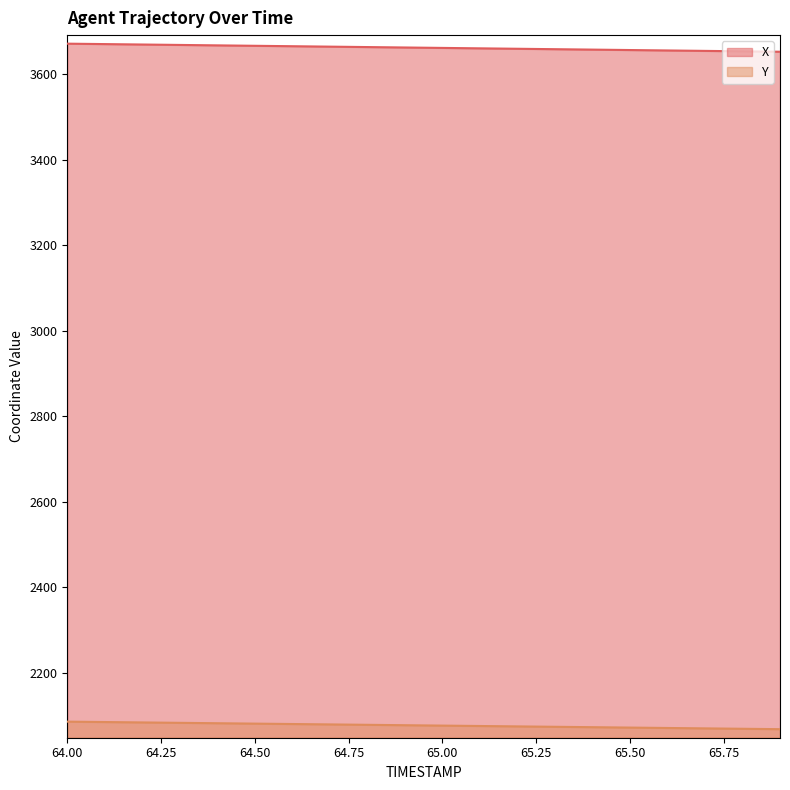

Reading left to right, list all the values displayed in this chart.

X: 64.0=3671.5	64.1=3670.5	64.2=3669.5	64.3=3668.6	64.4=3667.6	64.5=3666.6	64.6=3665.6	64.7=3664.6	64.8=3663.6	64.9=3662.6	65.0=3661.6	65.1=3660.6	65.2=3659.6	65.3=3658.6	65.4=3657.6	65.5=3656.6	65.6=3655.6	65.7=3654.7	65.8=3653.7	65.9=3652.7
Y: 64.0=2086.3	64.1=2085.4	64.2=2084.4	64.3=2083.5	64.4=2082.6	64.5=2081.7	64.6=2080.7	64.7=2079.8	64.8=2078.9	64.9=2078.0	65.0=2077.0	65.1=2076.1	65.2=2075.2	65.3=2074.2	65.4=2073.3	65.5=2072.4	65.6=2071.5	65.7=2070.5	65.8=2069.6	65.9=2068.7